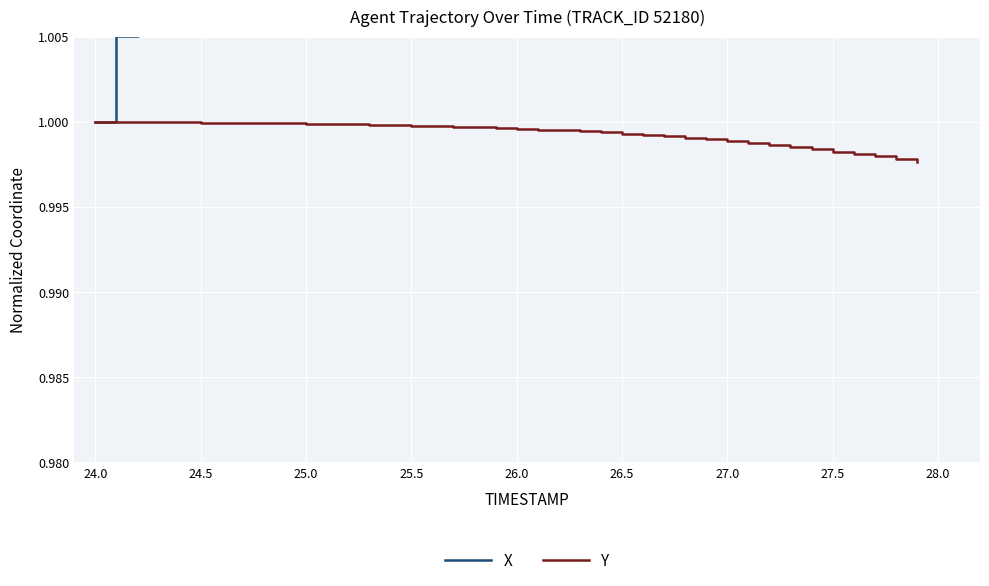

Count the number of data series in this chart.

2